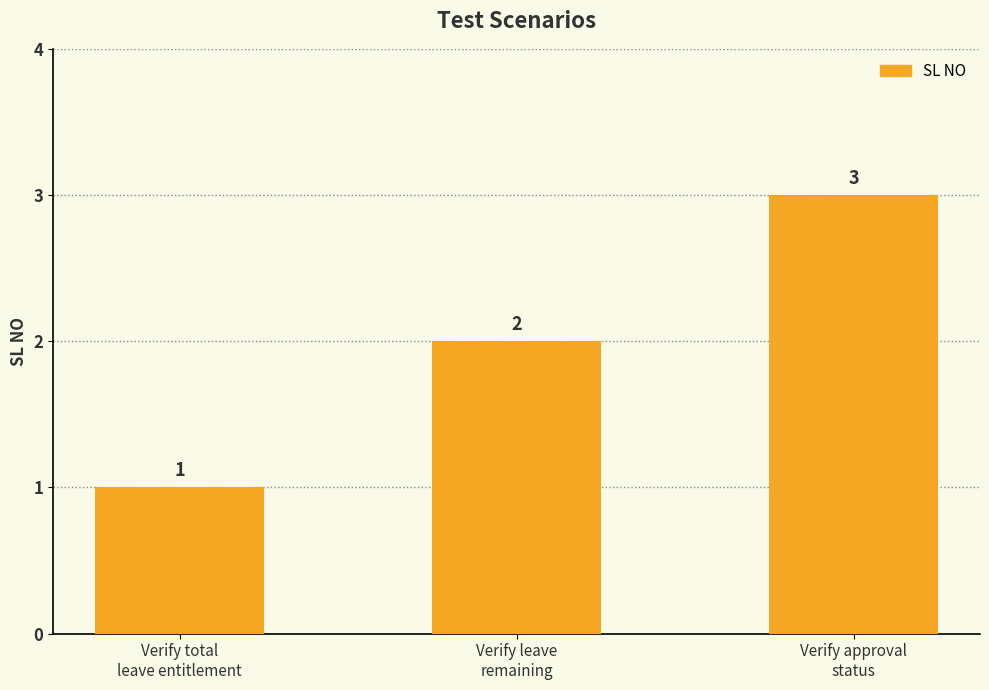

Reading right to left, what are all the values shown in this chart?

Verify approval
status=3	Verify leave
remaining=2	Verify total
leave entitlement=1